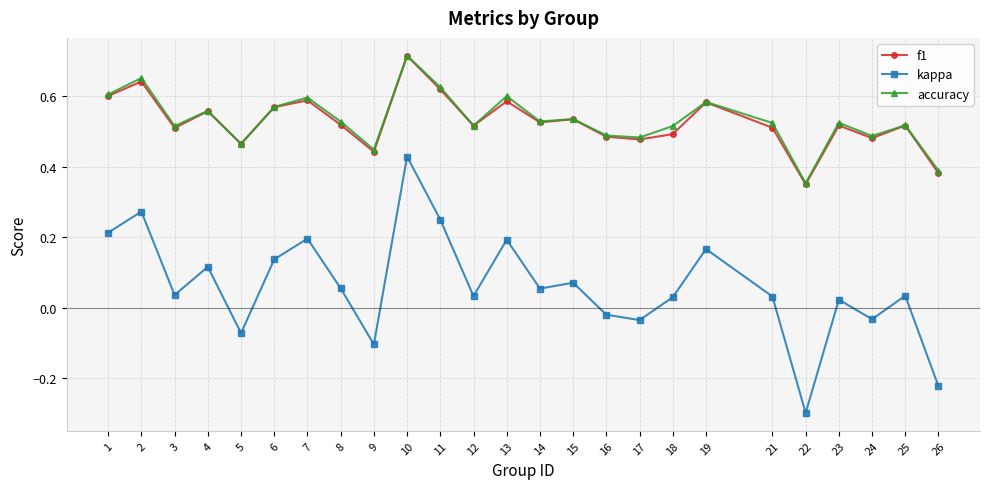

Which series has the widest spread of values?

kappa